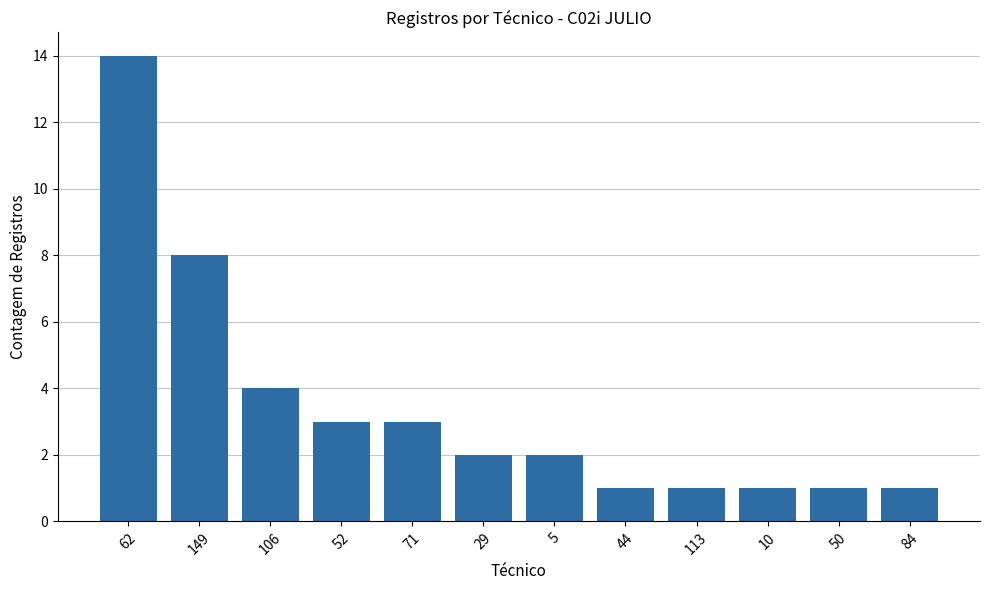

What is the change in value from 29 to 44?

-1